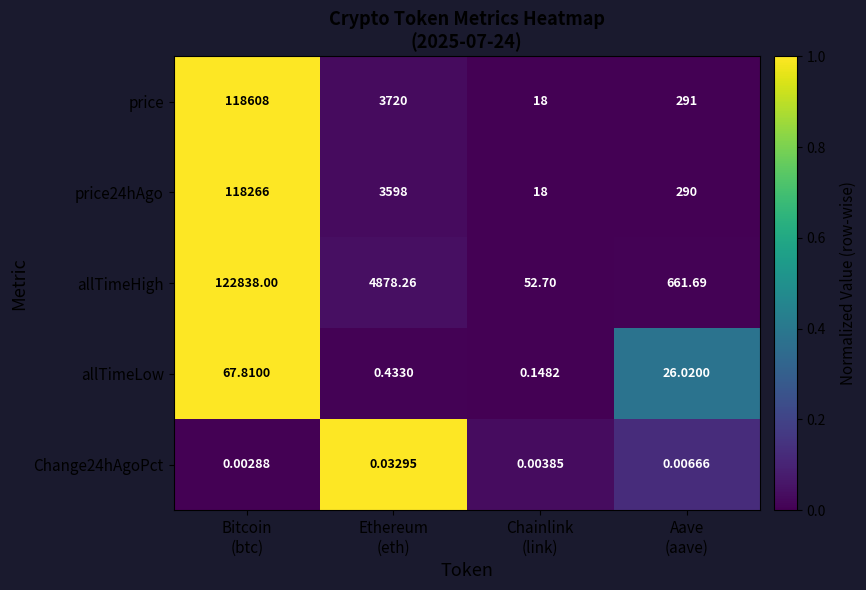

Which series has the largest total across all categories?

allTimeHigh